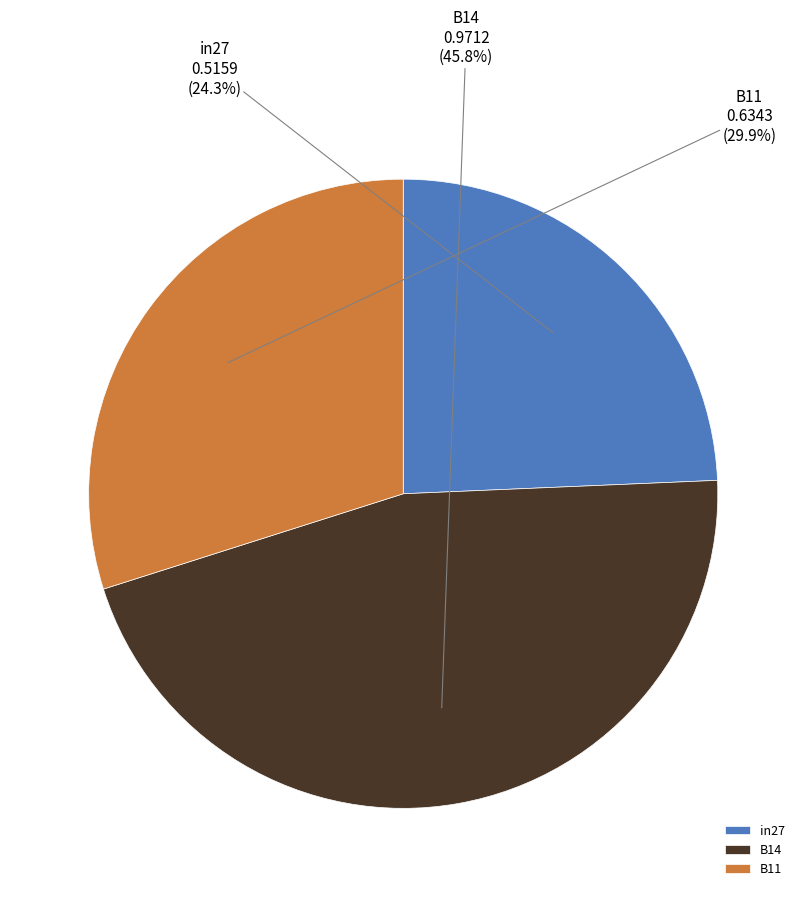

Which category has the biggest portion of the pie?

B14